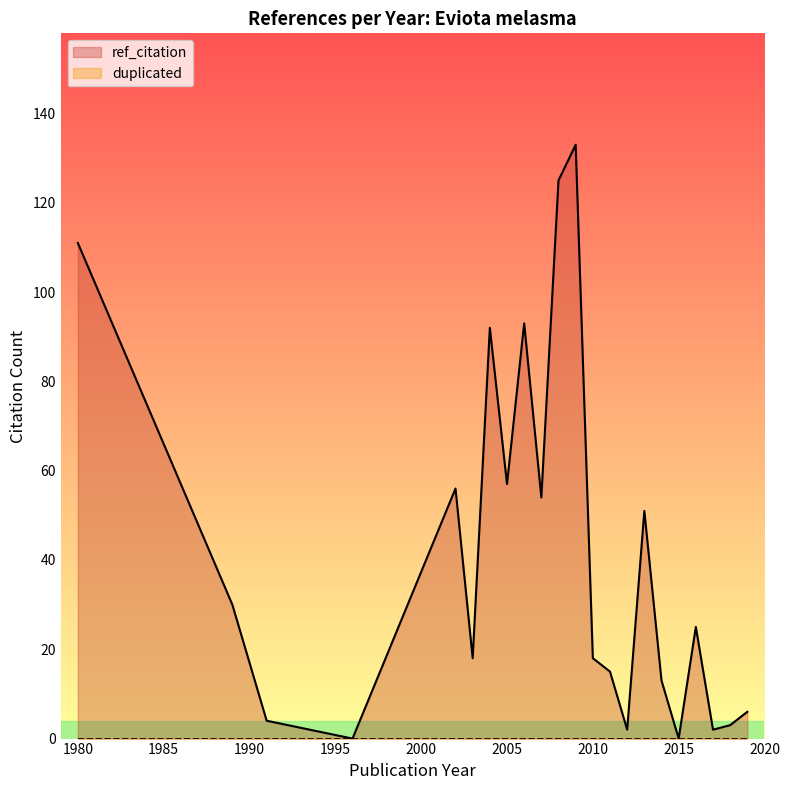

True or false: duplicated has a value of 0 at 2011.

True